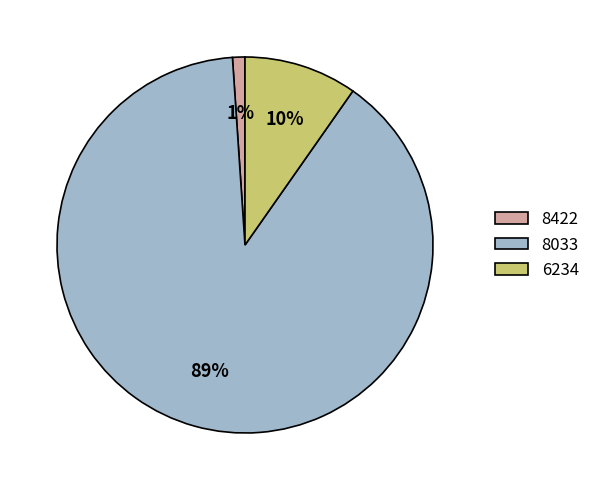

Which category has the smallest portion of the pie?

8422